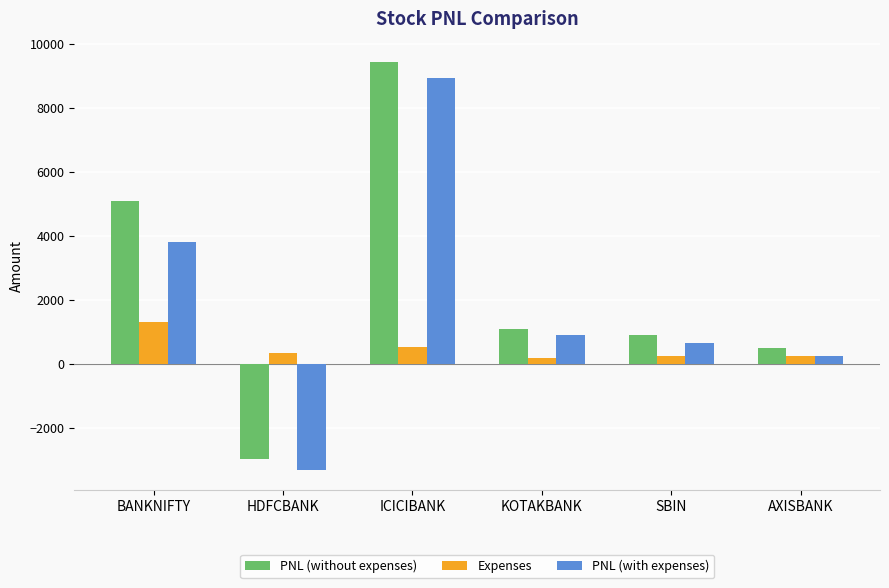

Is the value of PNL (without expenses) at ICICIBANK greater than the value of Expenses at KOTAKBANK?

Yes